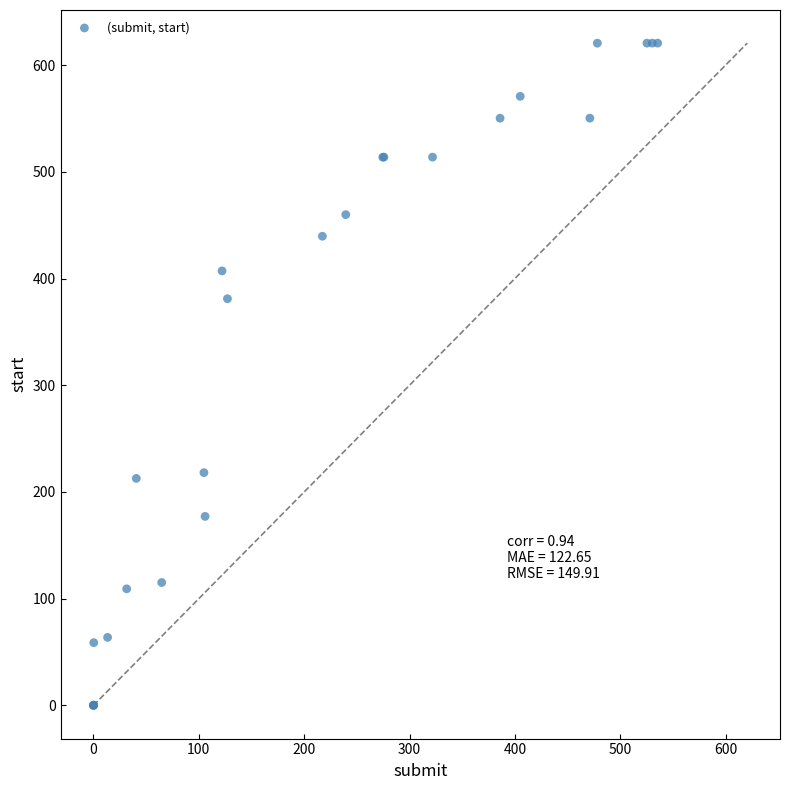

What Y value in the scatter plot is closest to 310?

381.1